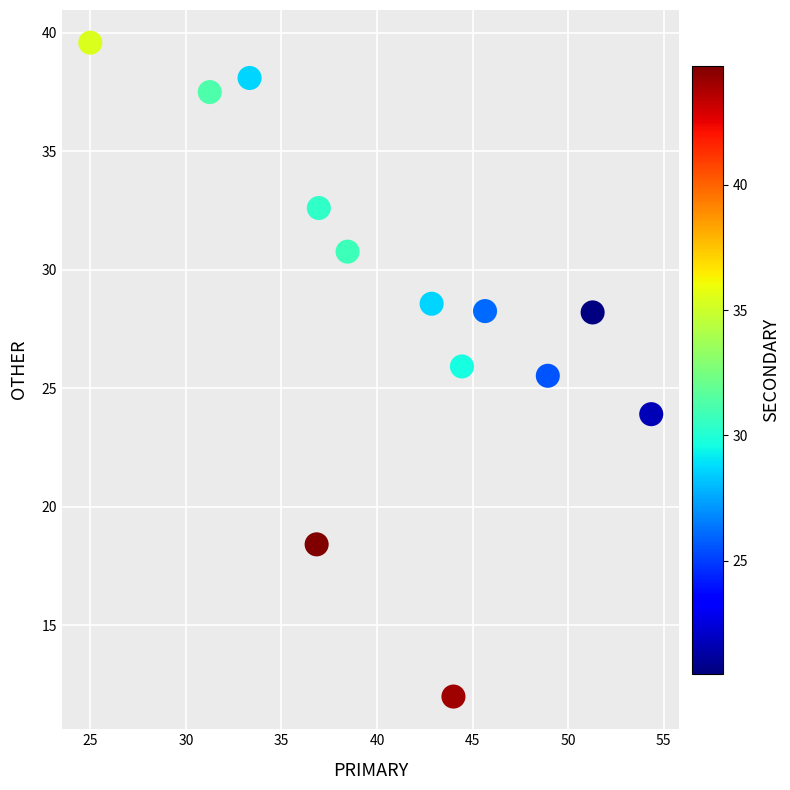

What is the range of Y values (max minus min)?

27.6